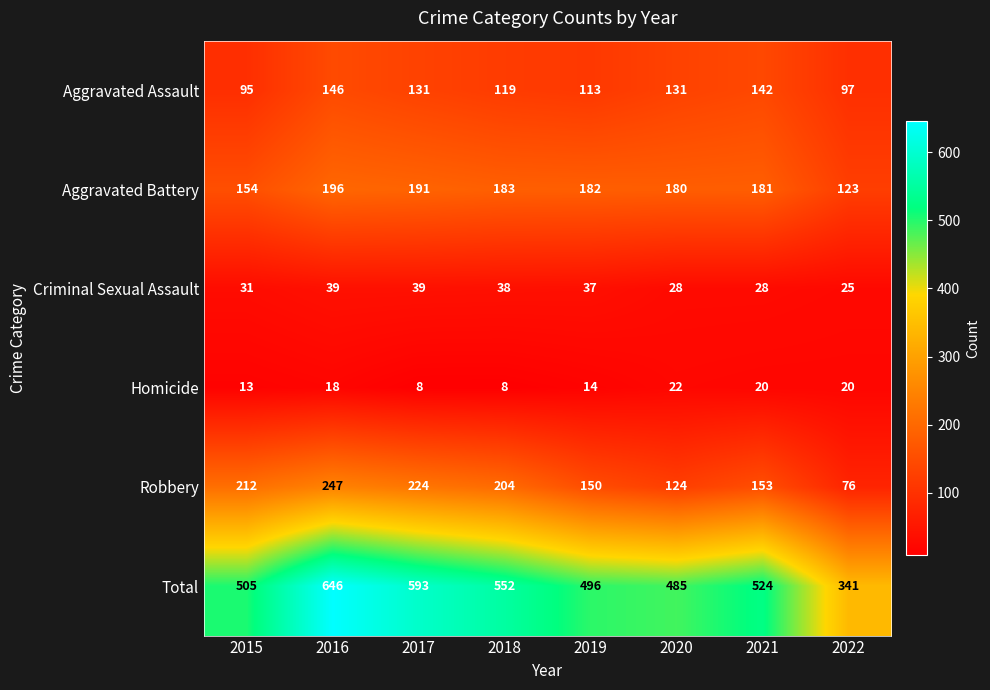

Which series has the largest total across all categories?

Total